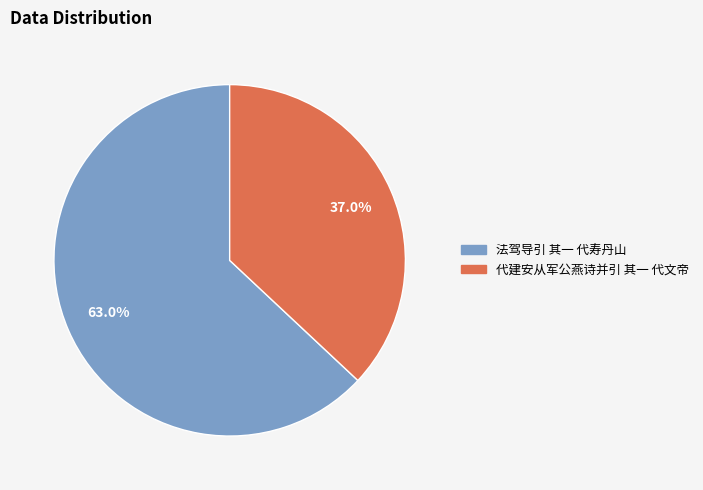

Does 代建安从军公燕诗并引 其一 代文帝 account for over 50% of the chart?

No